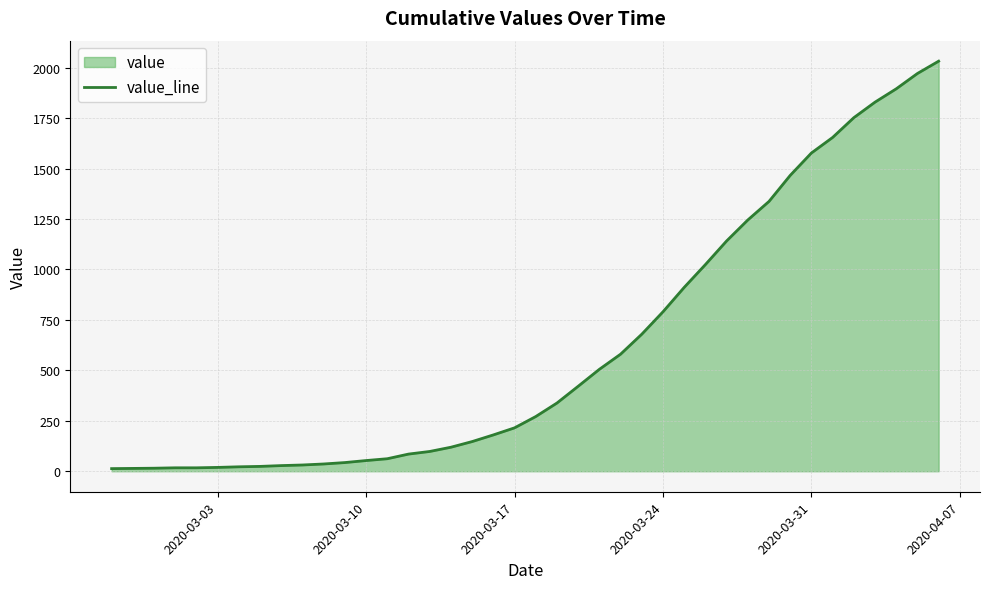

Count the number of values greater than 271.

19